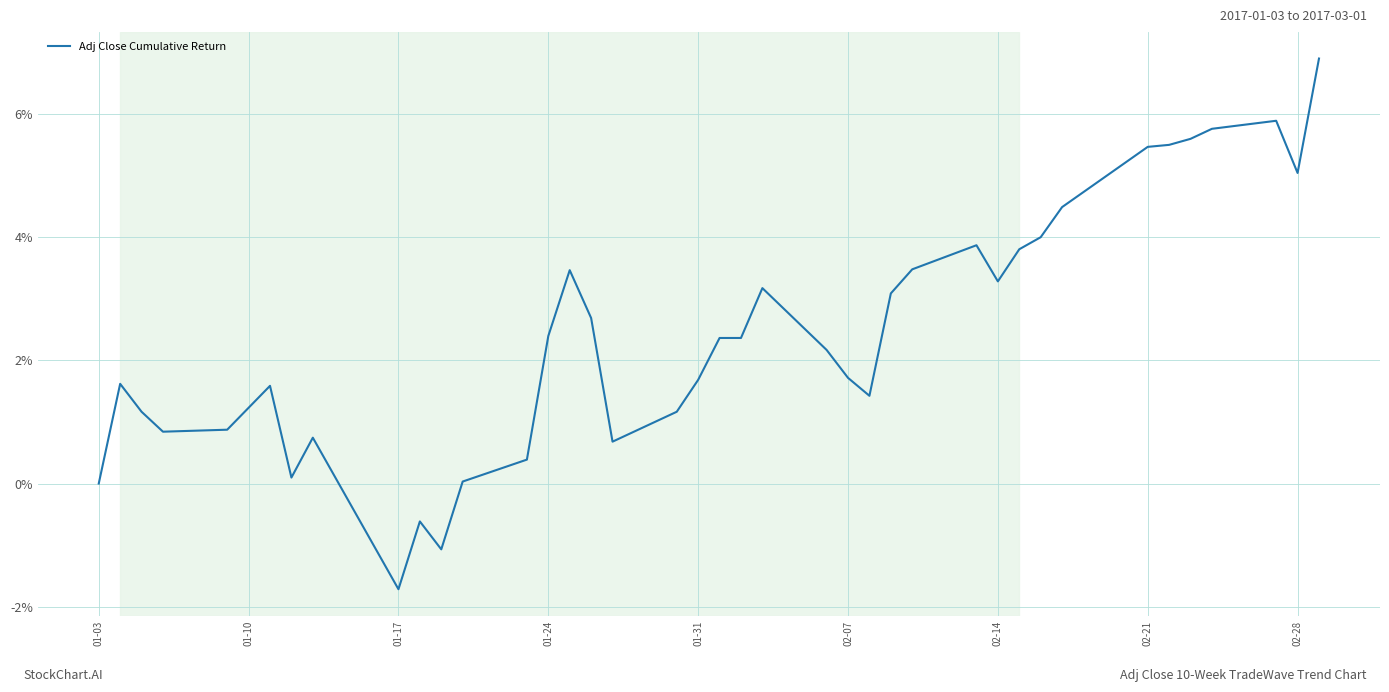

How many lines are shown in the chart?

1